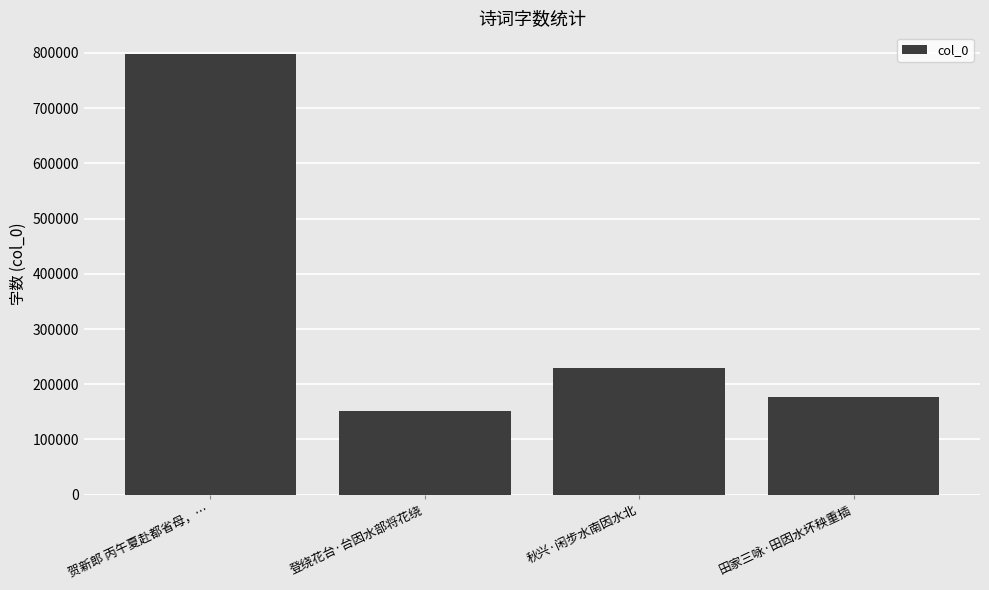

Between 秋兴·闲步水南因水北 and 贺新郎 丙午夏赴都省母，…, which is larger?

贺新郎 丙午夏赴都省母，…